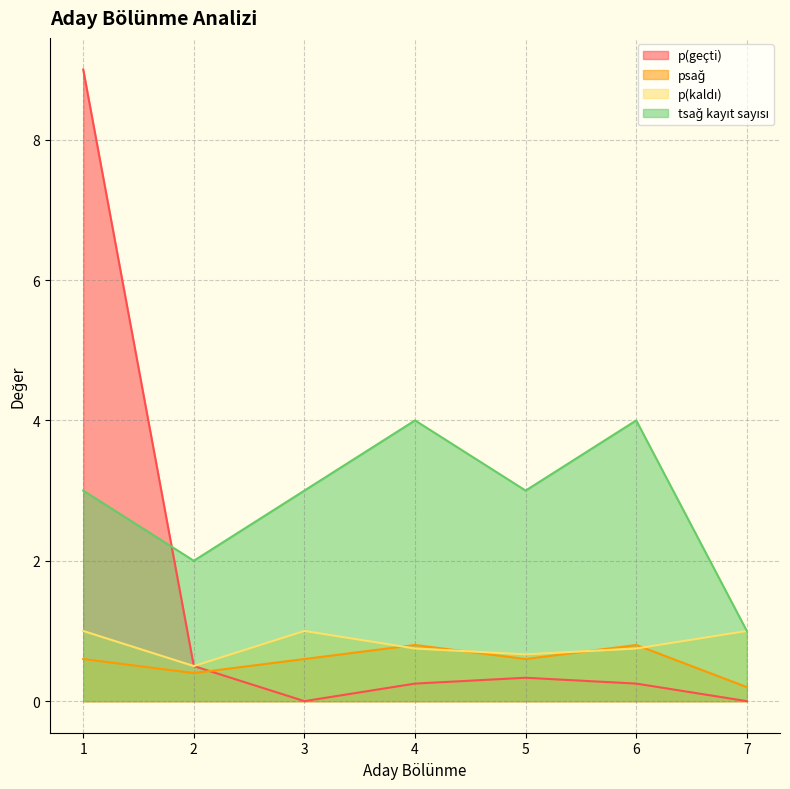

At how many categories does at least one series exceed 5?

1